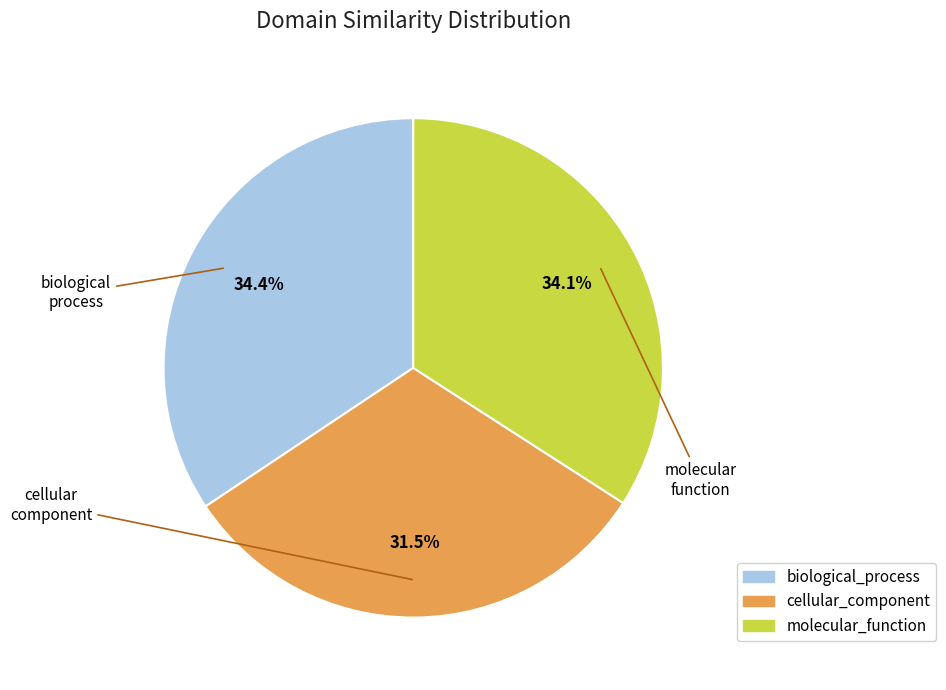

What percentage is the biological_process slice, to the nearest percent?

34%